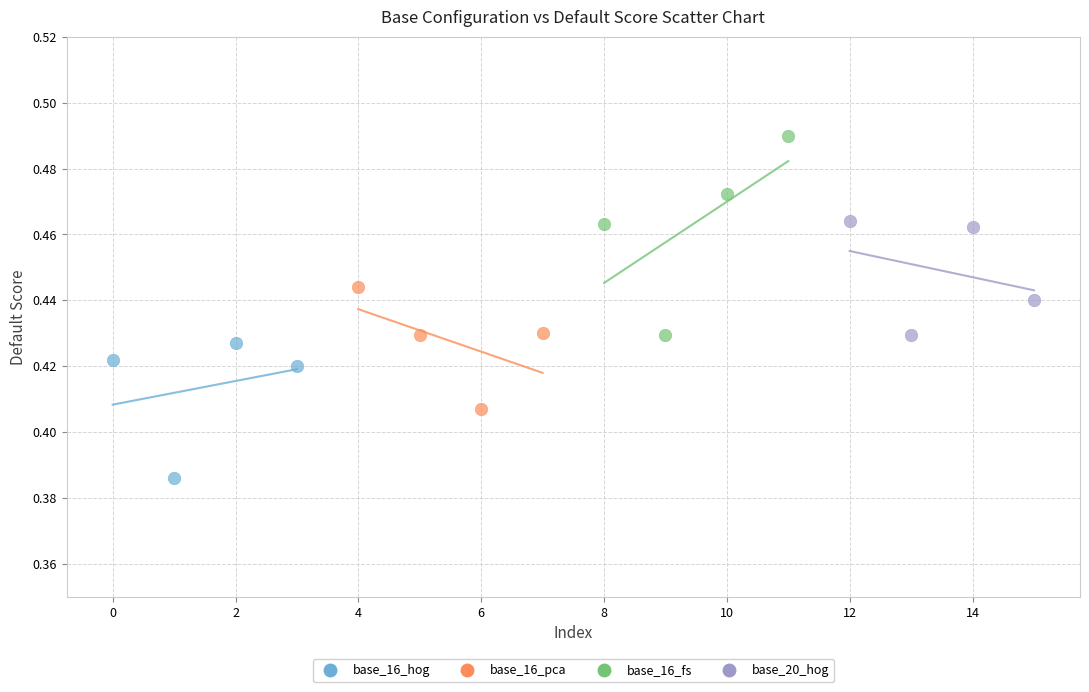

Which series has the widest spread of Y values?

base_16_fs